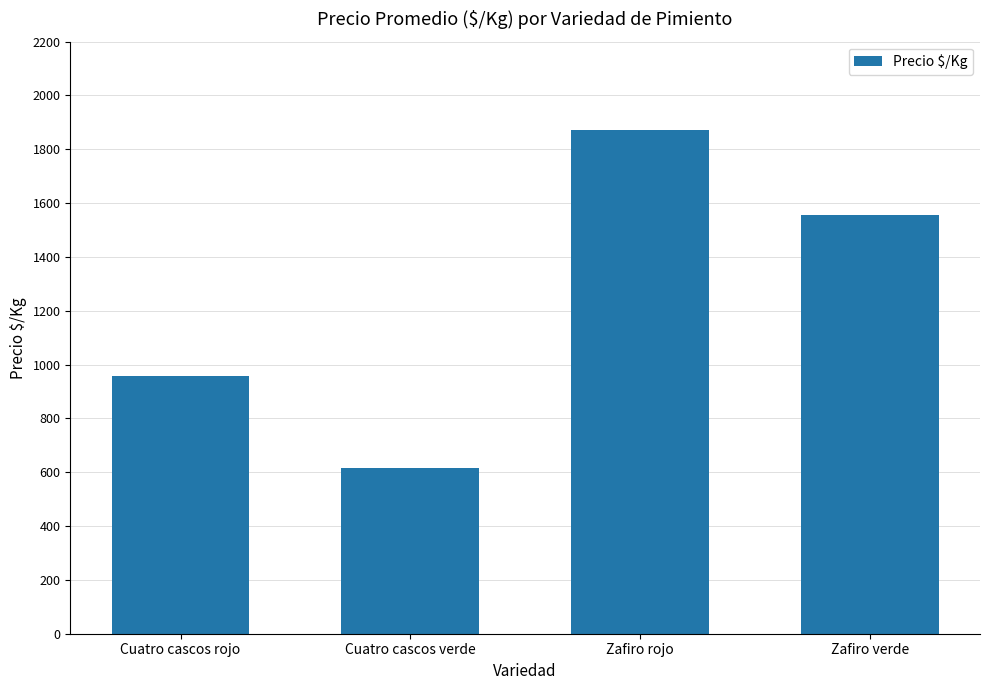

Reading left to right, list all the values displayed in this chart.

956	617	1870	1556